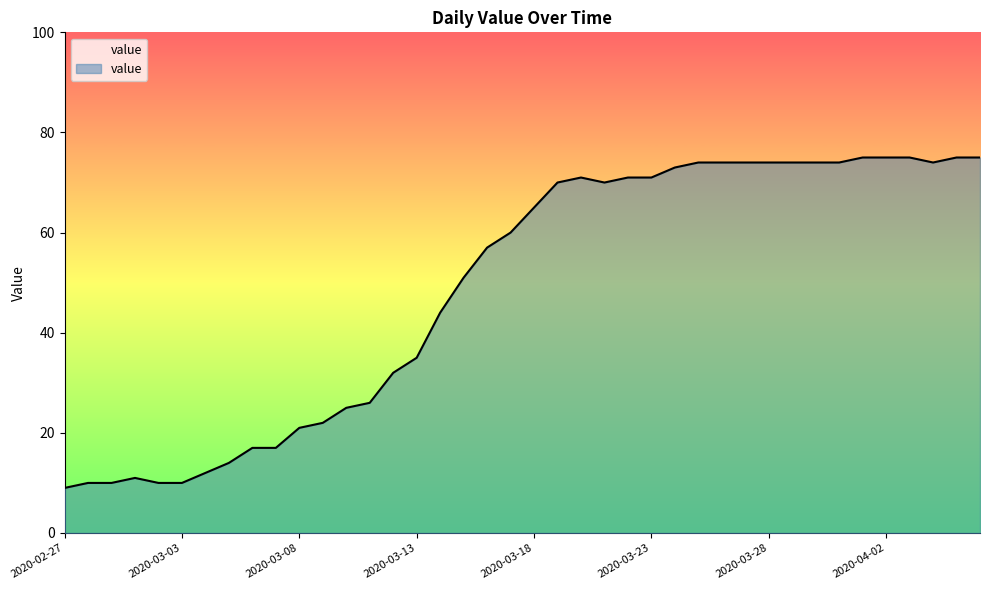

What is the difference between the maximum and minimum values?

66